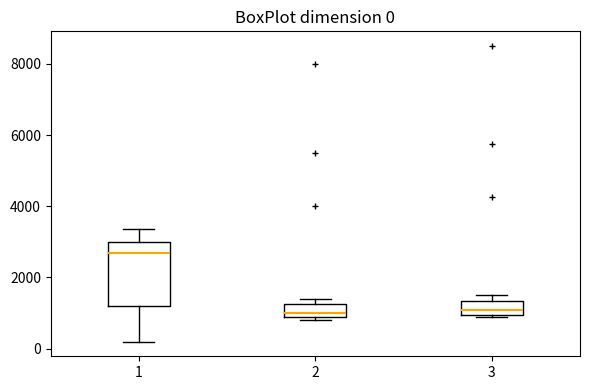

Which box is the tallest, from its lower edge to its upper edge?

1